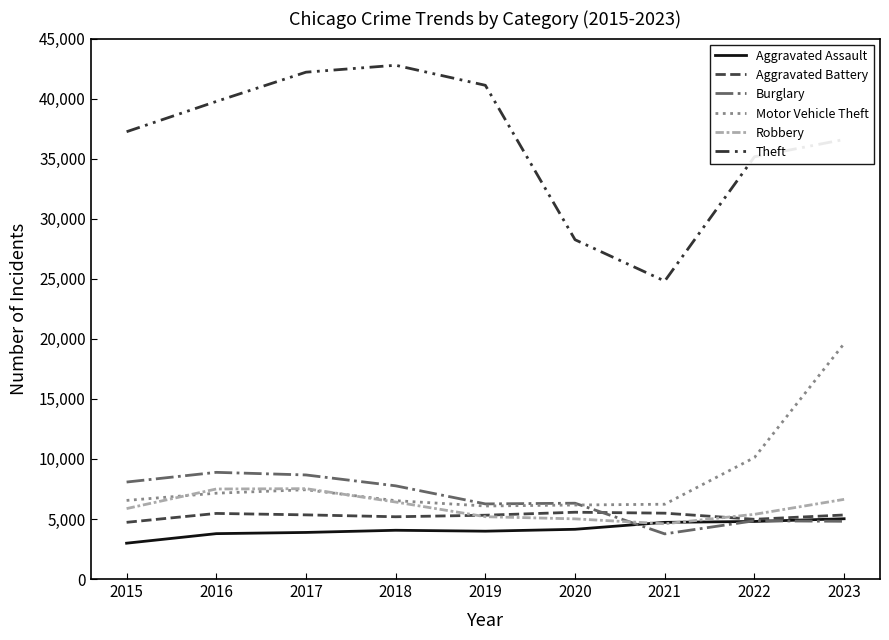

True or false: Aggravated Assault has a value of 4141 at 2020.

True